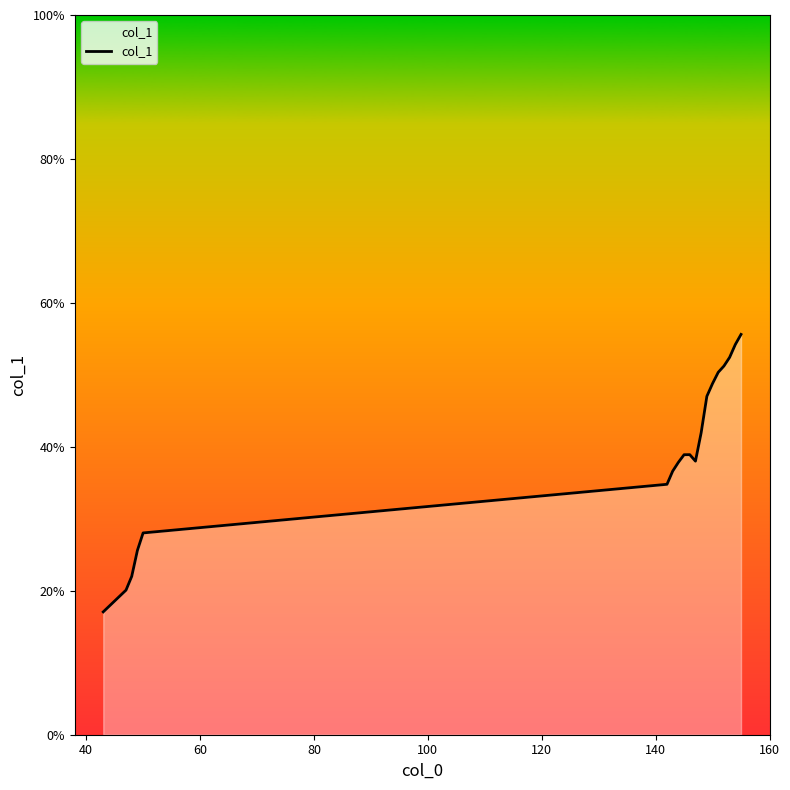

What is the maximum value shown in the chart?

55.6